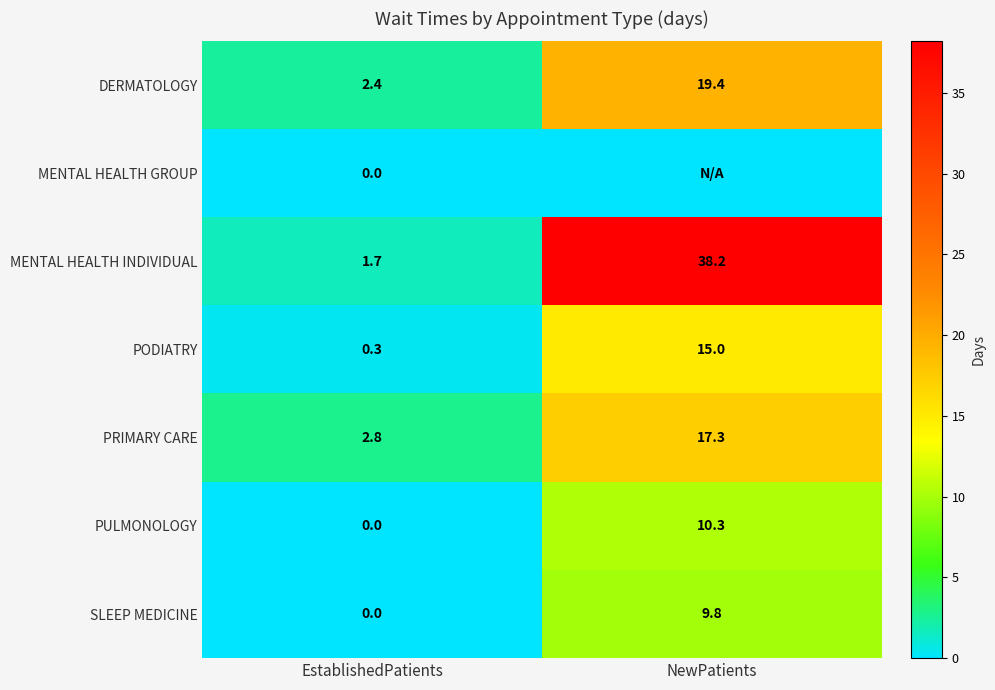

What is the difference between the PRIMARY CARE values at EstablishedPatients and NewPatients?

14.5